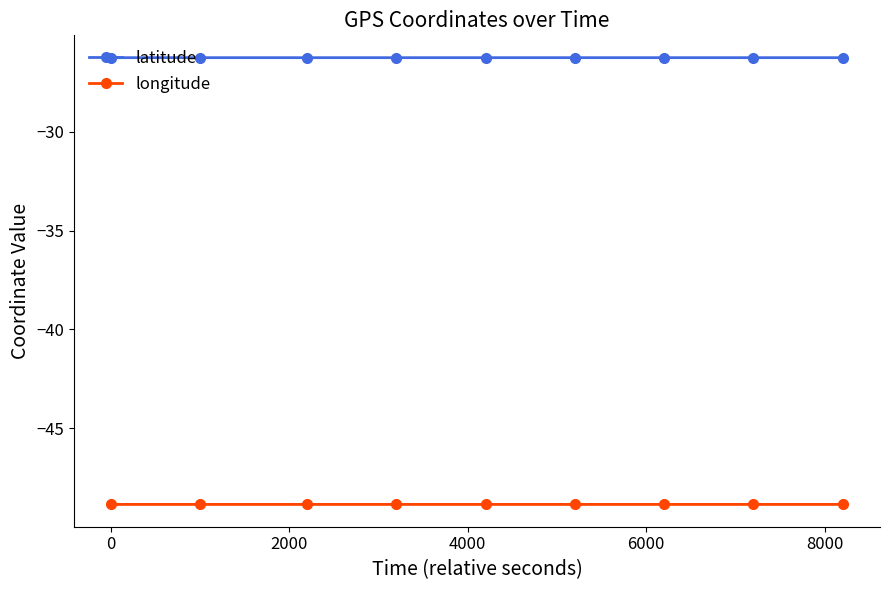

Is this an area chart (filled region under the line)?

No